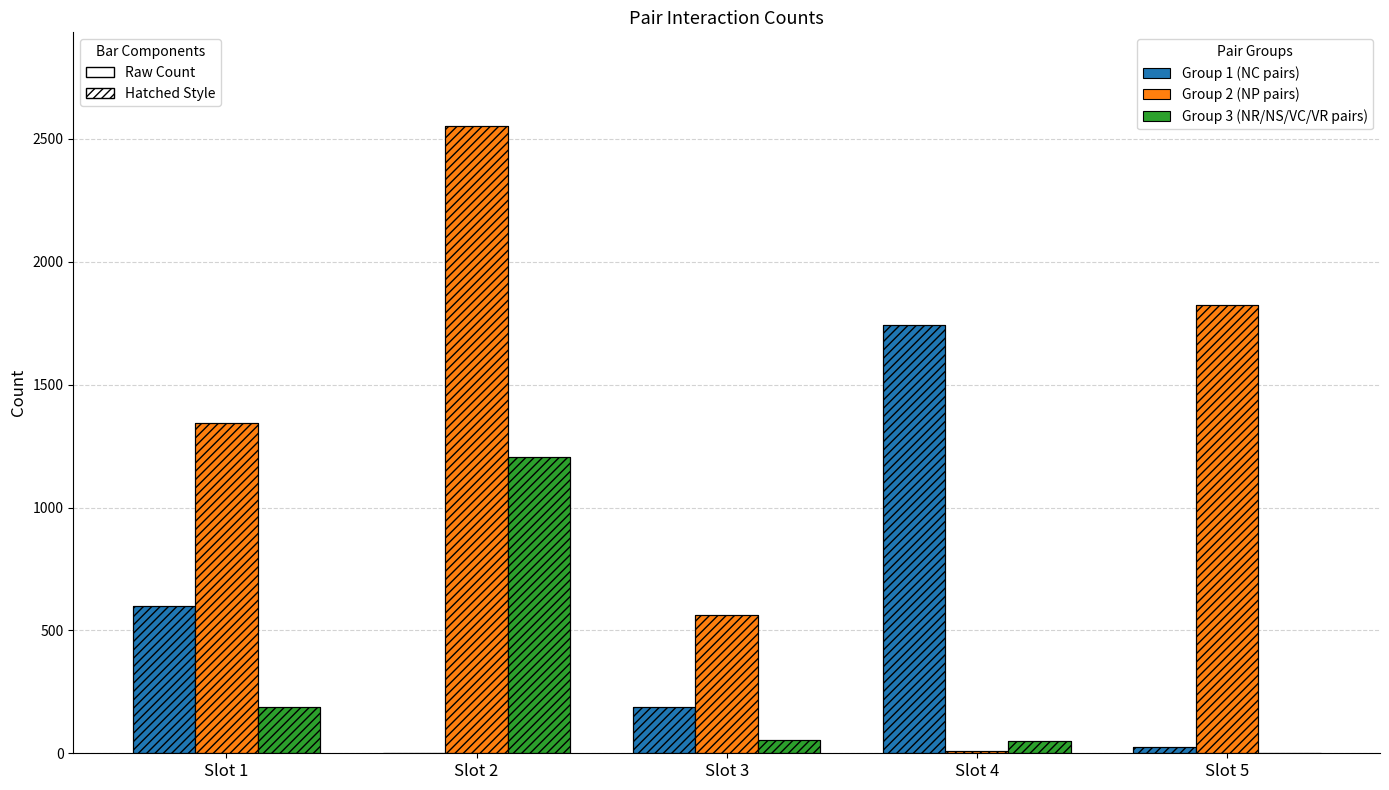

What is the average value of the Group 3 (NR/NS/VC/VR pairs) series?

299